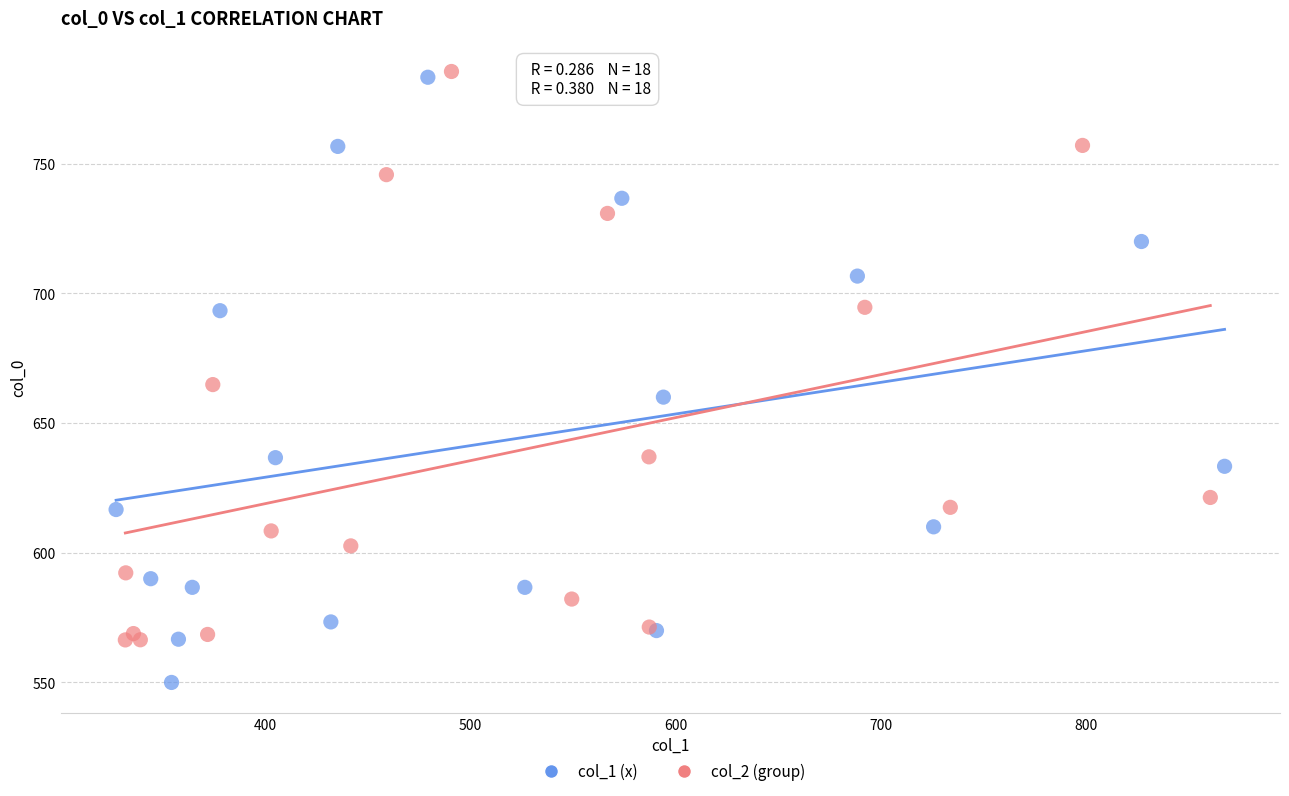

Which series has the widest spread of Y values?

col_1 (x)